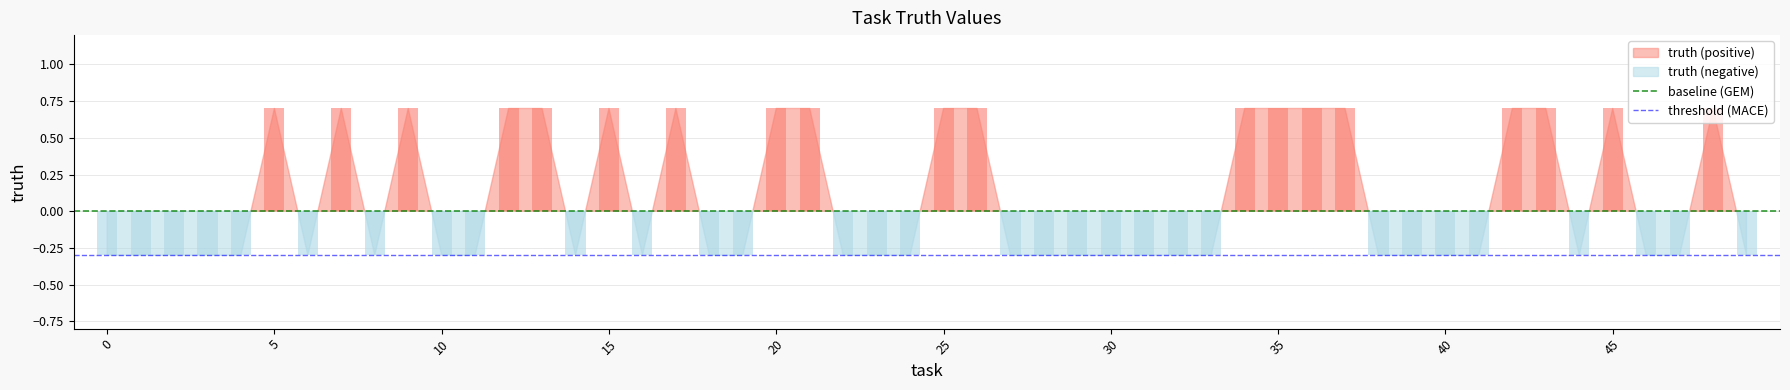

True or false: threshold (MACE) has a value of -0.4 at 5.

False